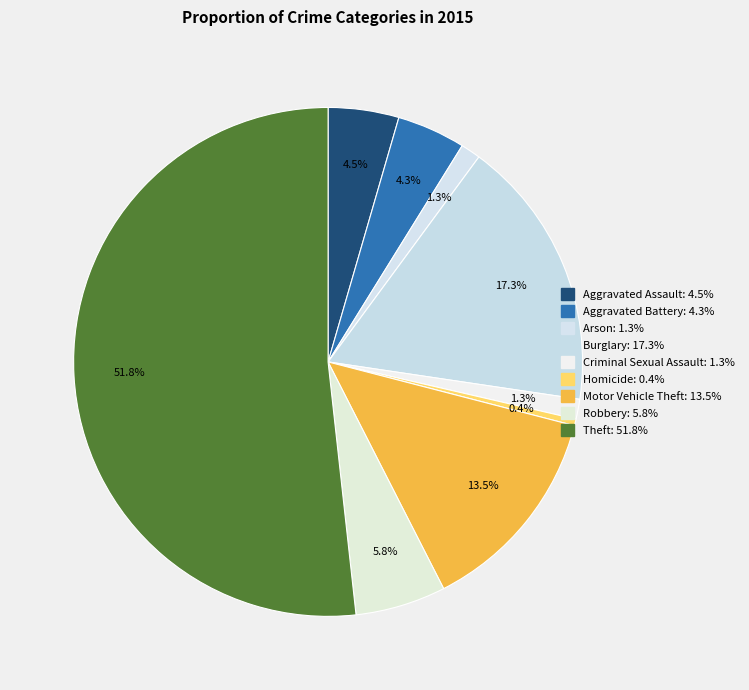

Count the number of slices in the pie.

9